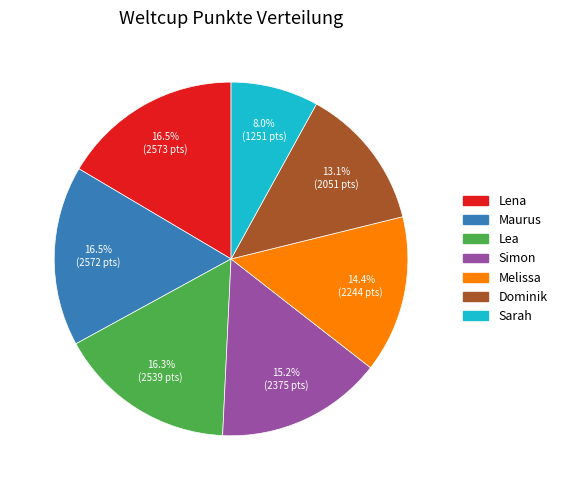

How many segments does this pie chart have?

7